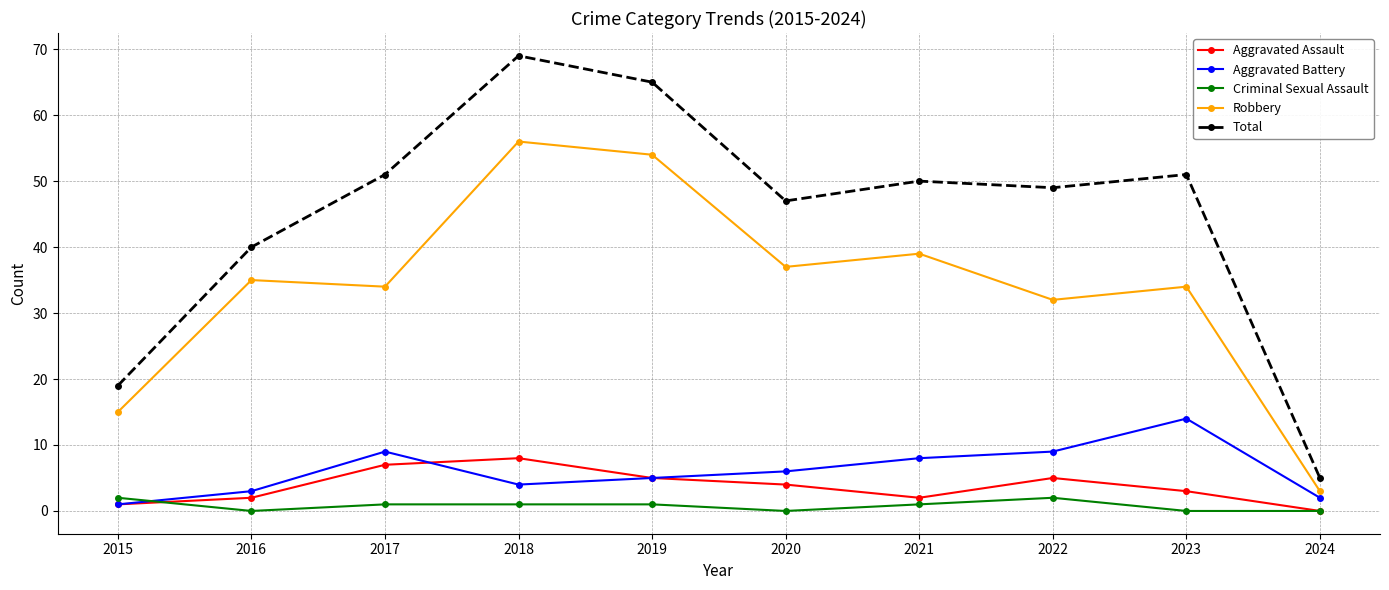

Which series has the widest spread of values?

Total